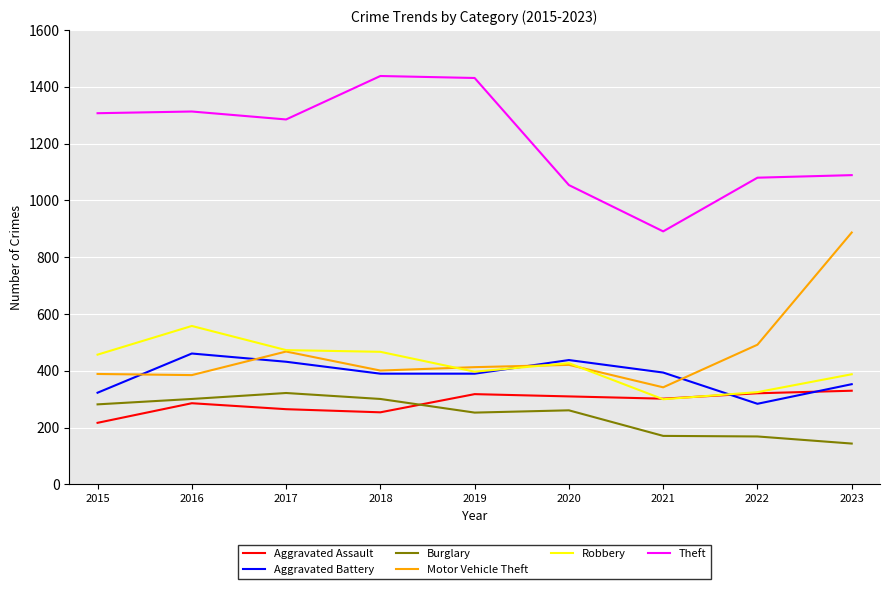

At which label is Burglary closest to 233?

2019